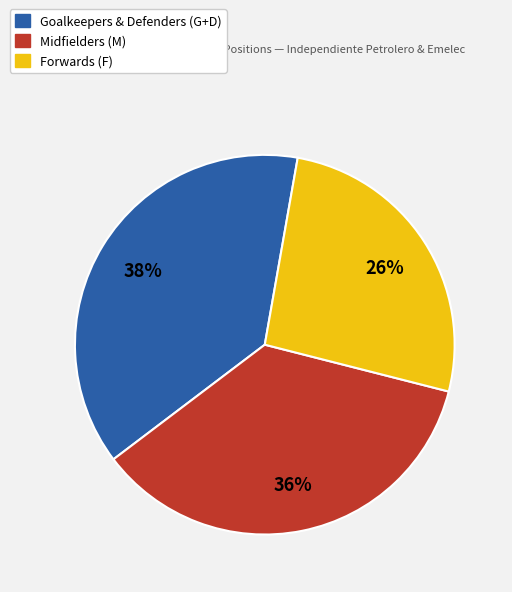

To the nearest percent, what is the average slice percentage?

33%